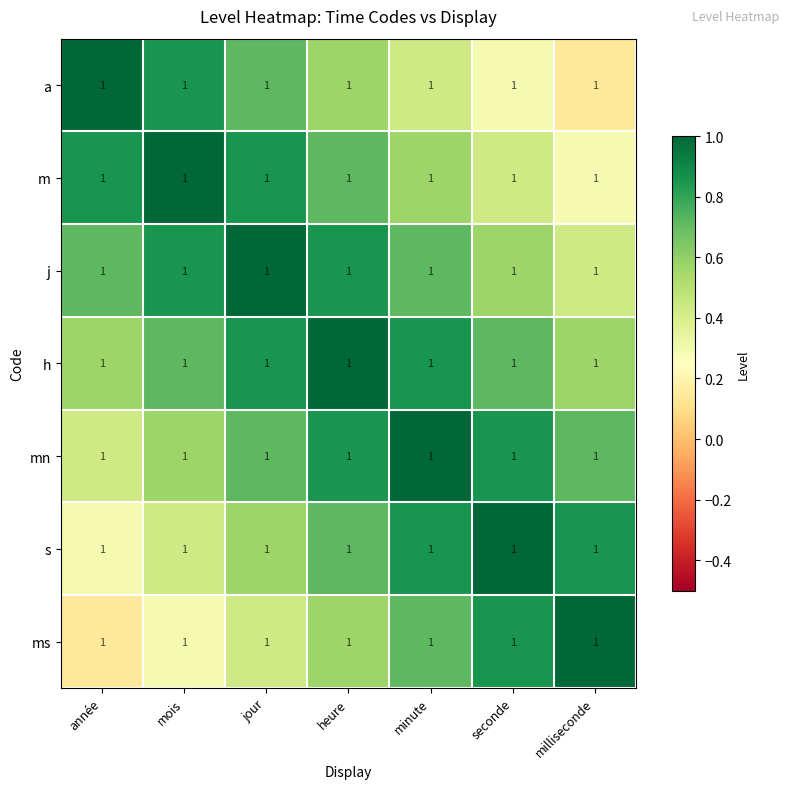

Reading left to right, extract all data points from this chart.

a: année=1.0	mois=1.0	jour=1.0	heure=1.0	minute=1.0	seconde=1.0	milliseconde=1.0
m: année=1.0	mois=1.0	jour=1.0	heure=1.0	minute=1.0	seconde=1.0	milliseconde=1.0
j: année=1.0	mois=1.0	jour=1.0	heure=1.0	minute=1.0	seconde=1.0	milliseconde=1.0
h: année=1.0	mois=1.0	jour=1.0	heure=1.0	minute=1.0	seconde=1.0	milliseconde=1.0
mn: année=1.0	mois=1.0	jour=1.0	heure=1.0	minute=1.0	seconde=1.0	milliseconde=1.0
s: année=1.0	mois=1.0	jour=1.0	heure=1.0	minute=1.0	seconde=1.0	milliseconde=1.0
ms: année=1.0	mois=1.0	jour=1.0	heure=1.0	minute=1.0	seconde=1.0	milliseconde=1.0